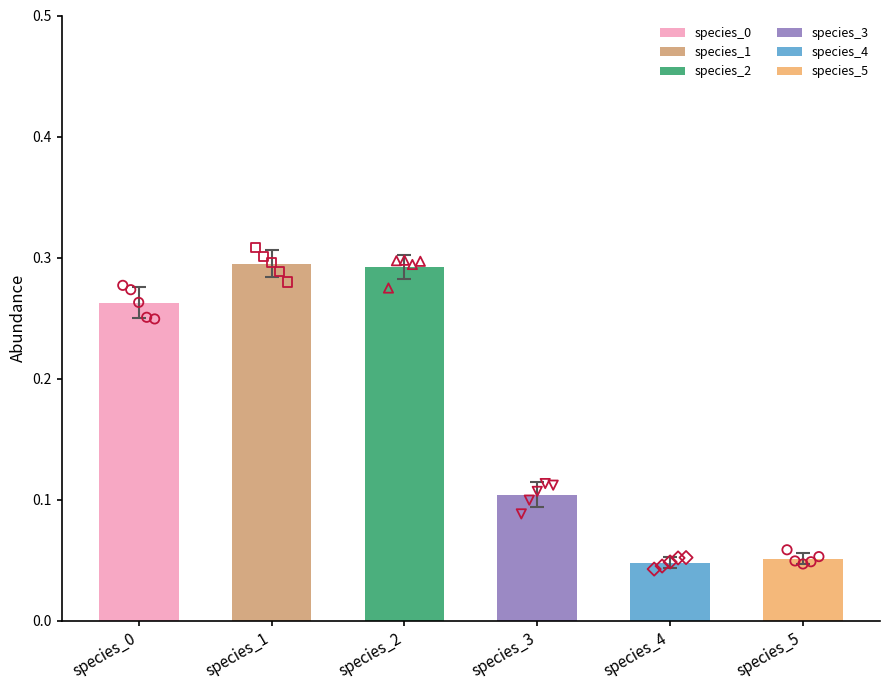

Is the value of species_4 at Row 4 greater than the value of species_2 at Row 1?

No